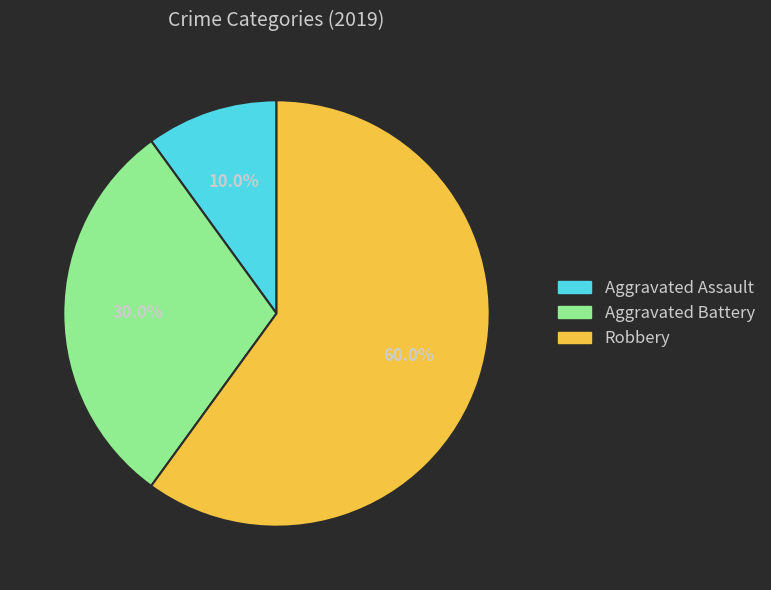

What percentage do Aggravated Assault and Robbery together represent?

70.0%